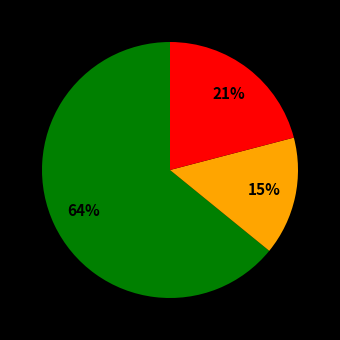

To the nearest percent, what is the average slice percentage?

33%